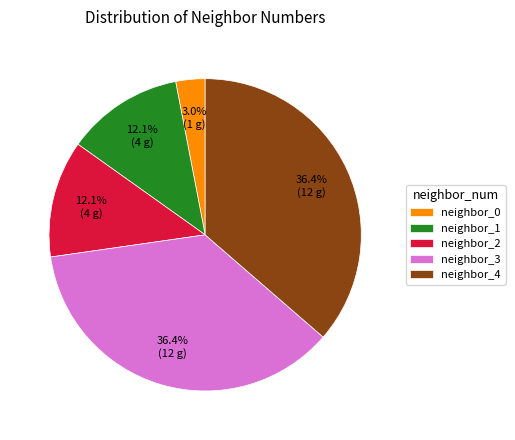

Which category has the smallest portion of the pie?

neighbor_0